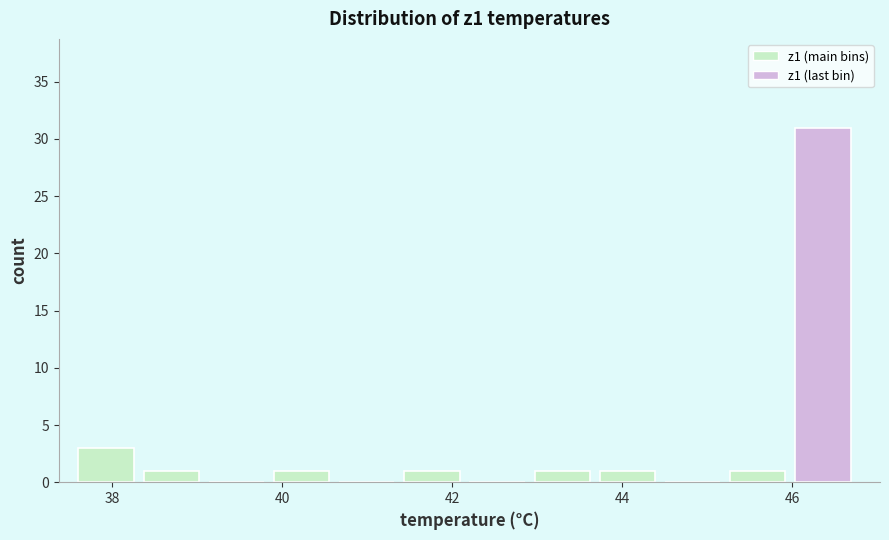

Read against the x-axis, roughly where is the centre of the tallest bar?

46.4